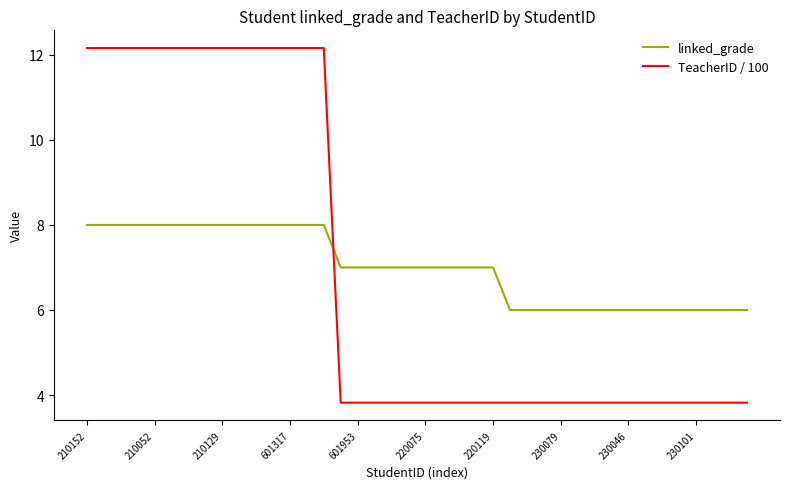

What is the lowest value of the linked_grade series?

6.0